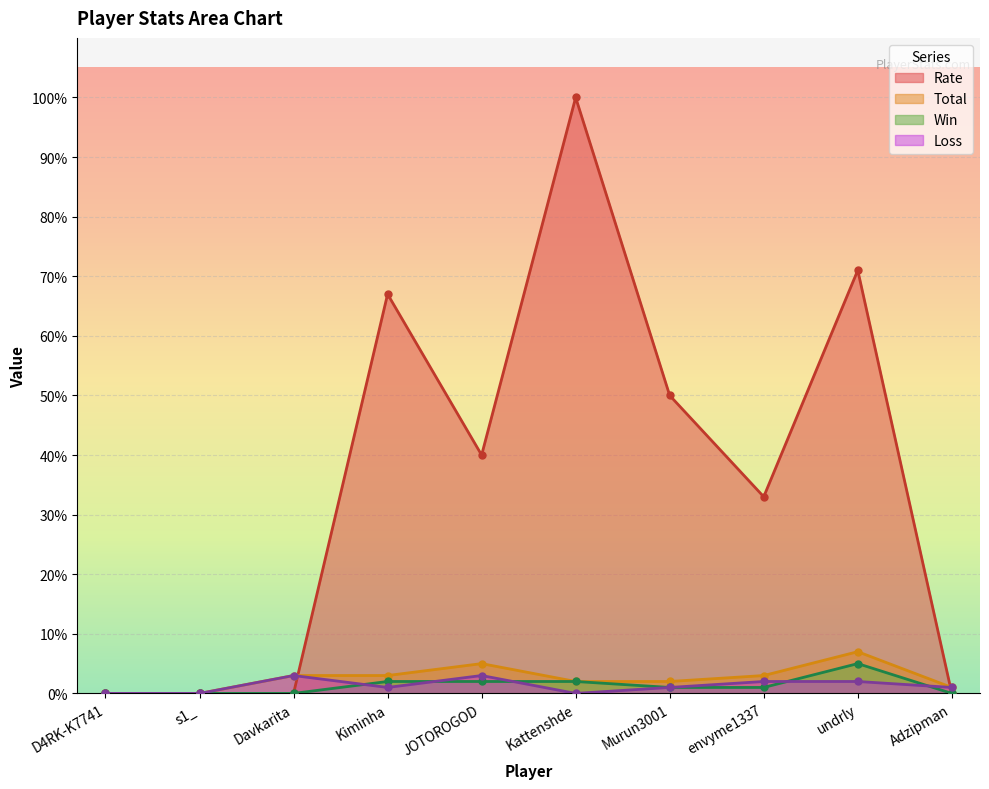

Does the chart display data point markers on the line(s)?

Yes